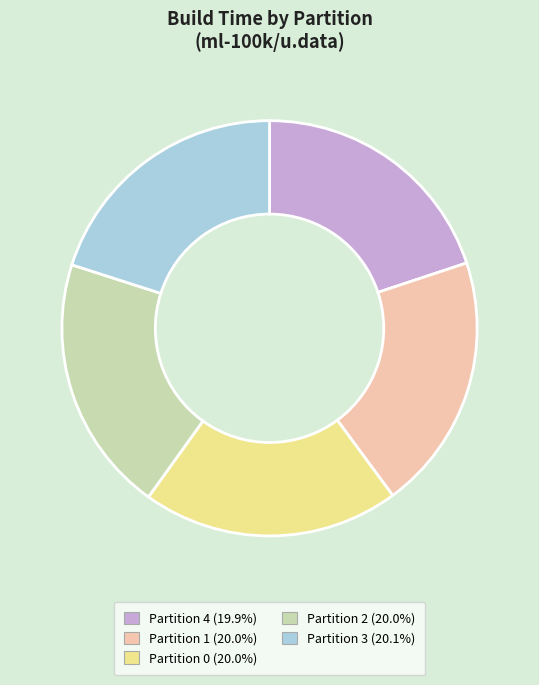

The Partition 1 slice represents 14% of the pie. True or false?

False